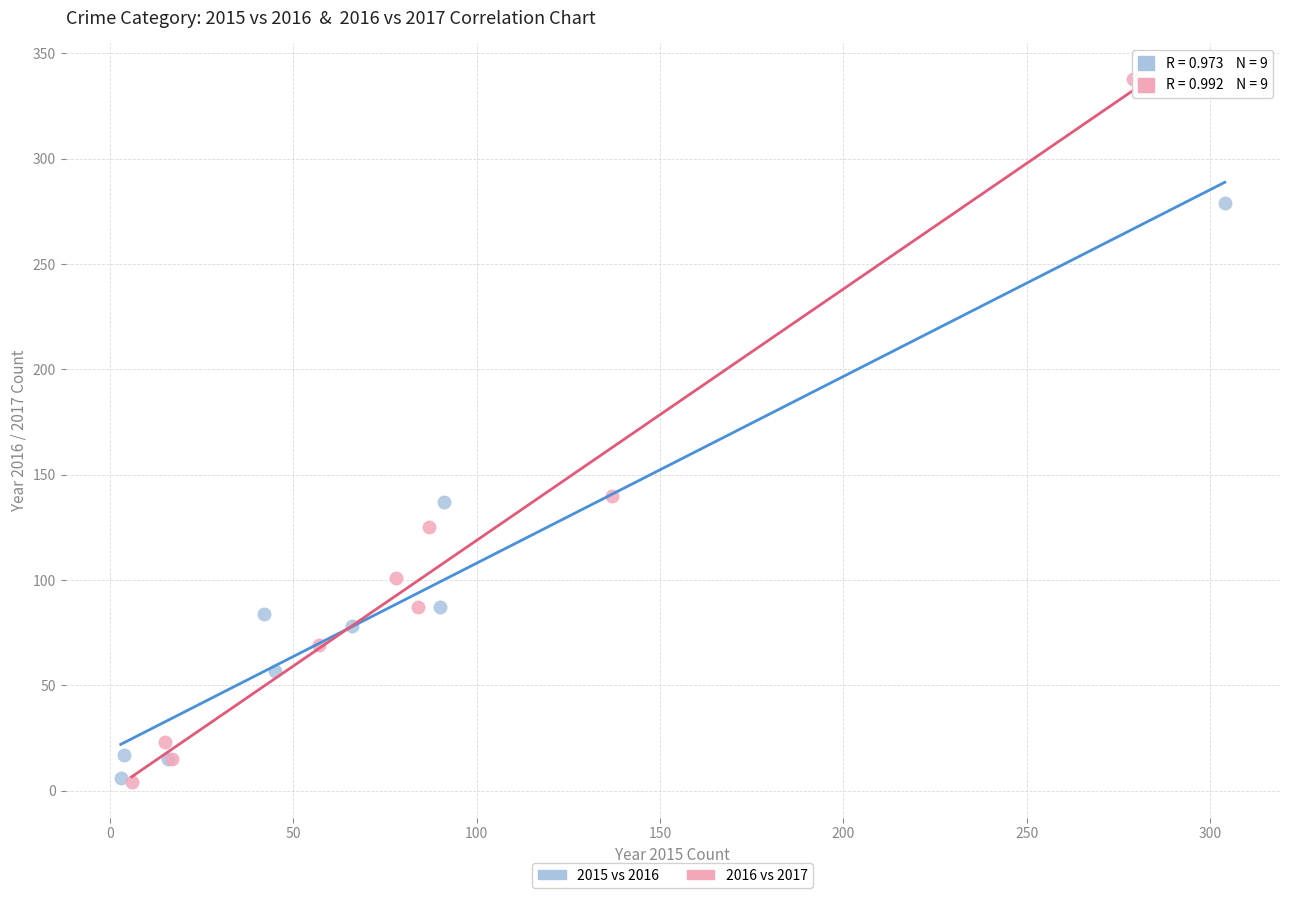

Which series reaches the maximum Y coordinate?

2016 vs 2017